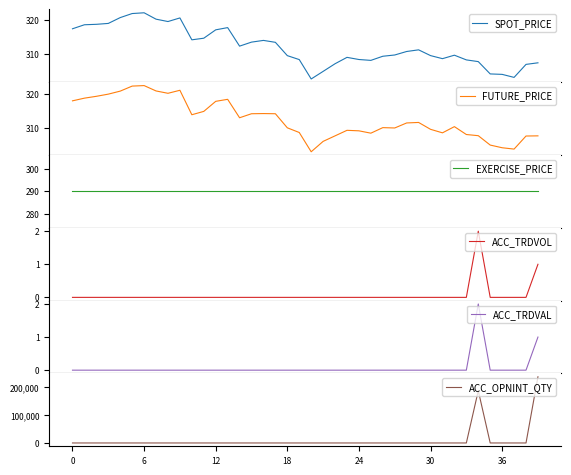

What are all the series names shown in the legend?

SPOT_PRICE, FUTURE_PRICE, EXERCISE_PRICE, ACC_TRDVOL, ACC_TRDVAL, ACC_OPNINT_QTY